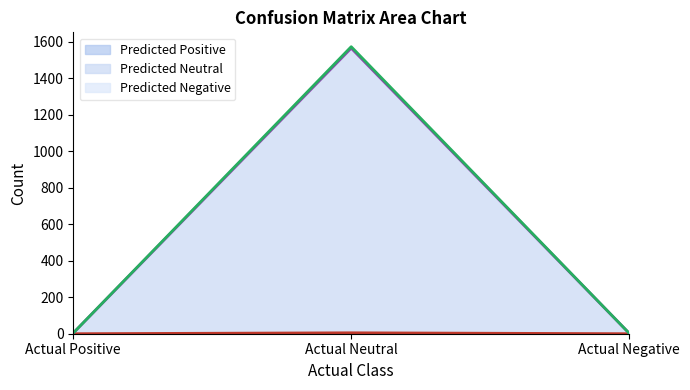

Rank the categories by Predicted Neutral (line) value from highest to lowest.

Actual Neutral, Actual Positive, Actual Negative